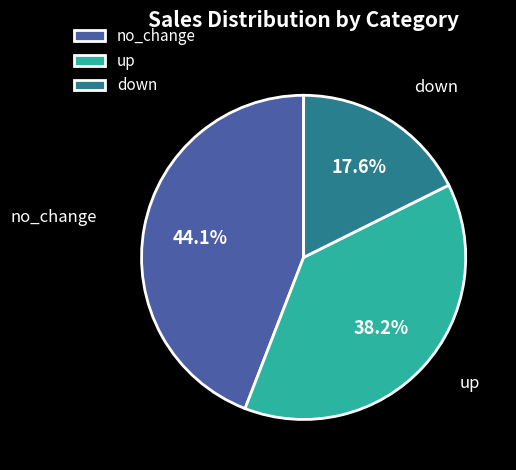

Does no_change represent more than half of the total?

No